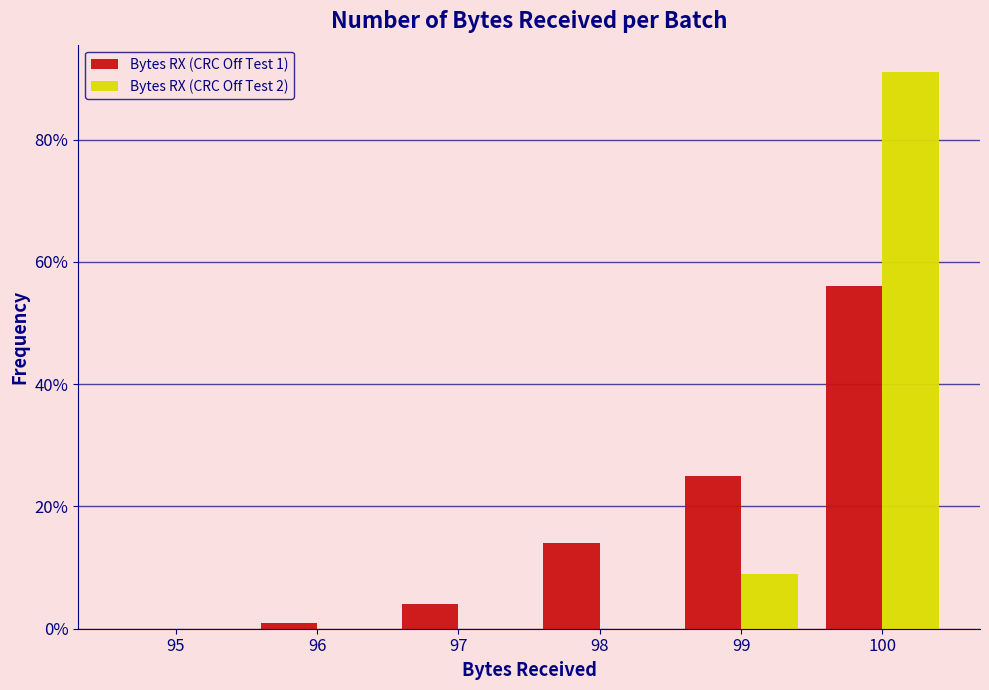

Reading right to left, list all the values displayed in this chart.

Bytes RX (CRC Off Test 1): 100=56.0	99=25.0	98=14.0	97=4.0	96=1.0	95=0.0
Bytes RX (CRC Off Test 2): 100=91.0	99=9.0	98=0.0	97=0.0	96=0.0	95=0.0